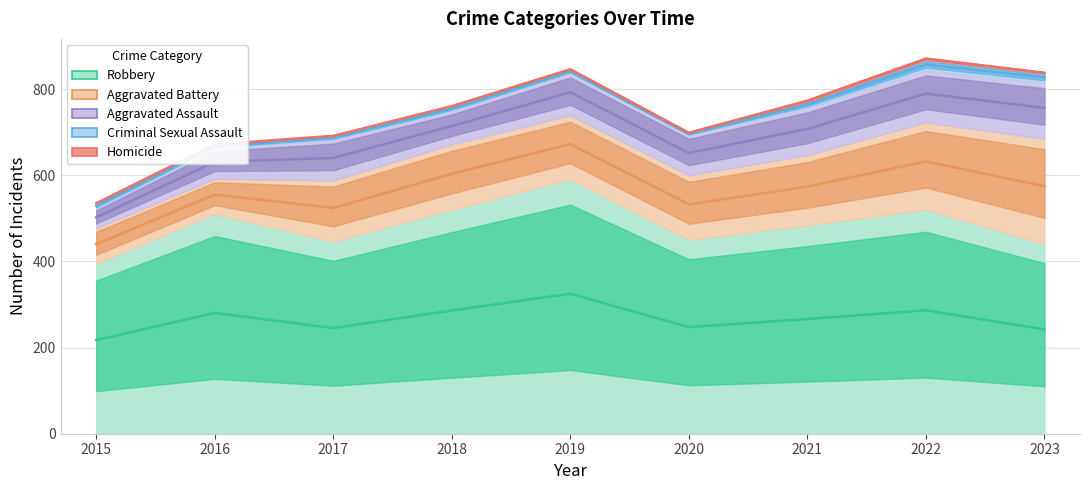

What value does the Aggravated Assault series have at 2019?

792.9